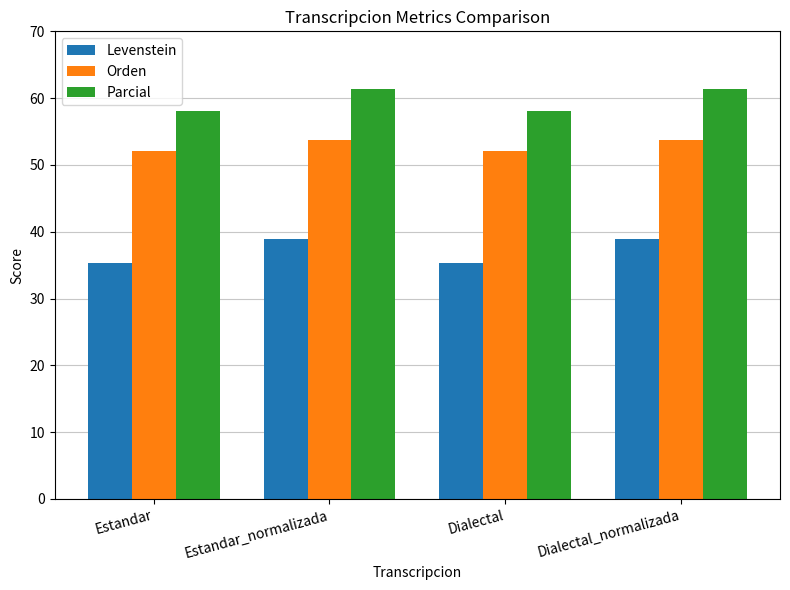

Which series has the widest spread of values?

Levenstein